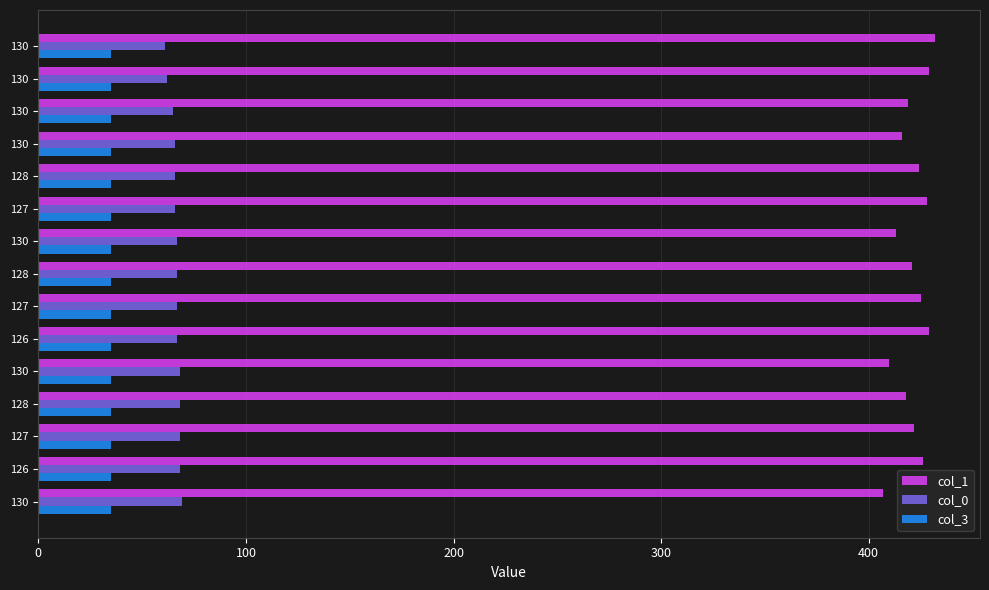

How many distinct data groups are displayed?

3